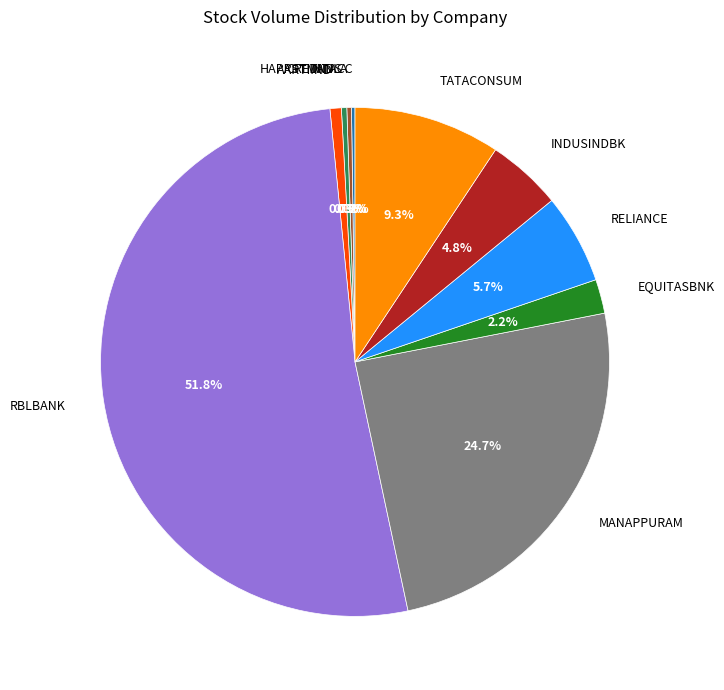

True or false: TANLA accounts for 15% of the total.

False